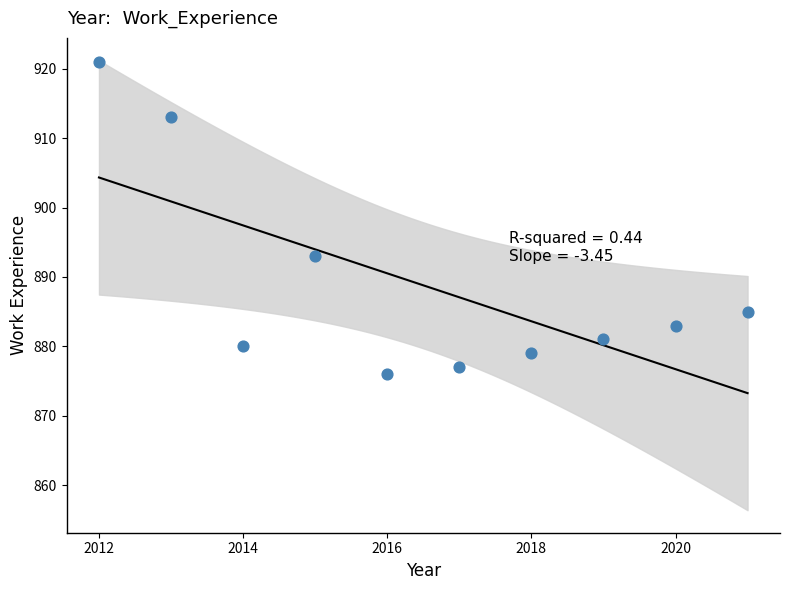

What Y value in the scatter plot is closest to 898?

893